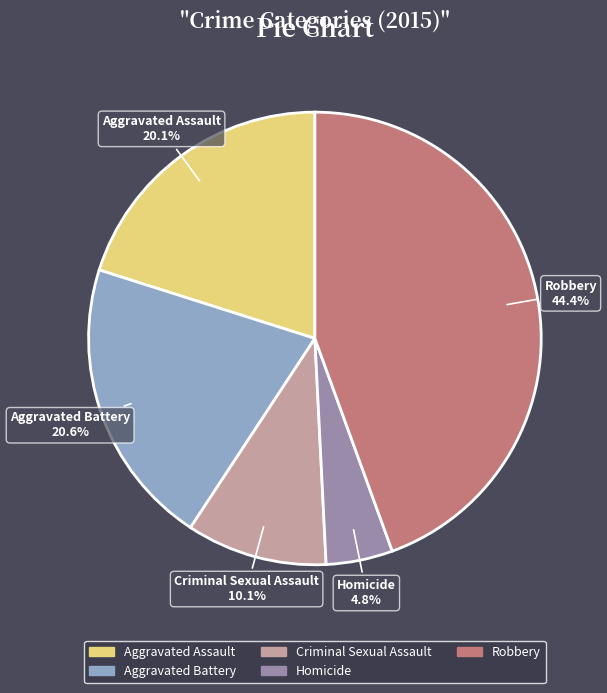

Does Robbery account for over 50% of the chart?

No